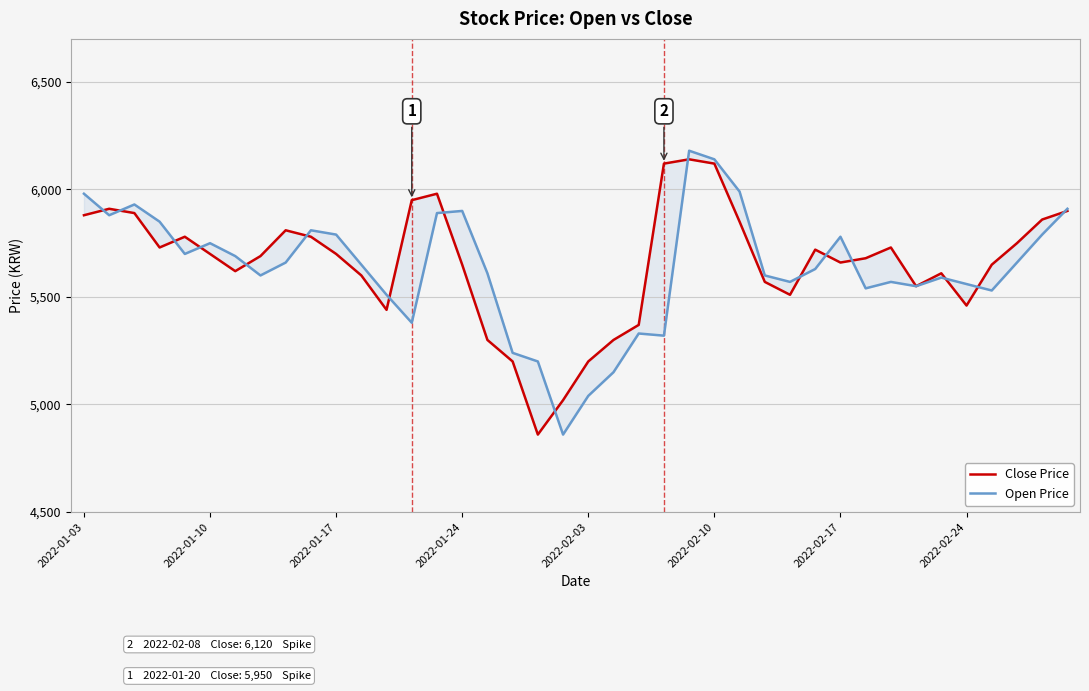

True or false: Close Price and Open Price cross at least once.

True